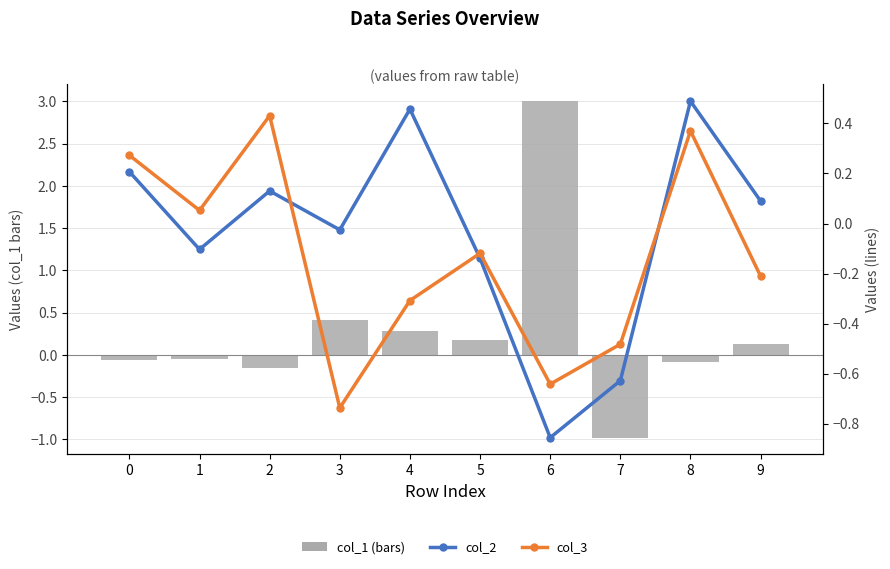

At which label does col_1 (bars) first exceed 0?

3